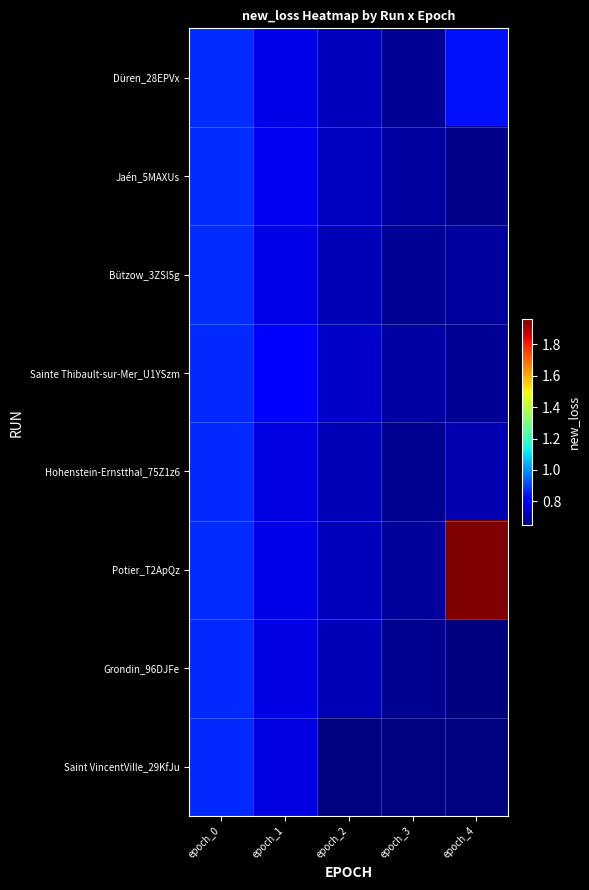

What is the total value across all series at epoch_1?

6.2